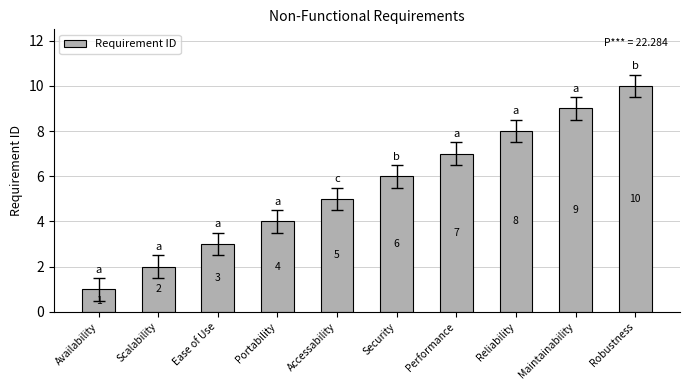

List the labels in order of value, smallest first.

Availability, Scalability, Ease of Use, Portability, Accessability, Security, Performance, Reliability, Maintainability, Robustness